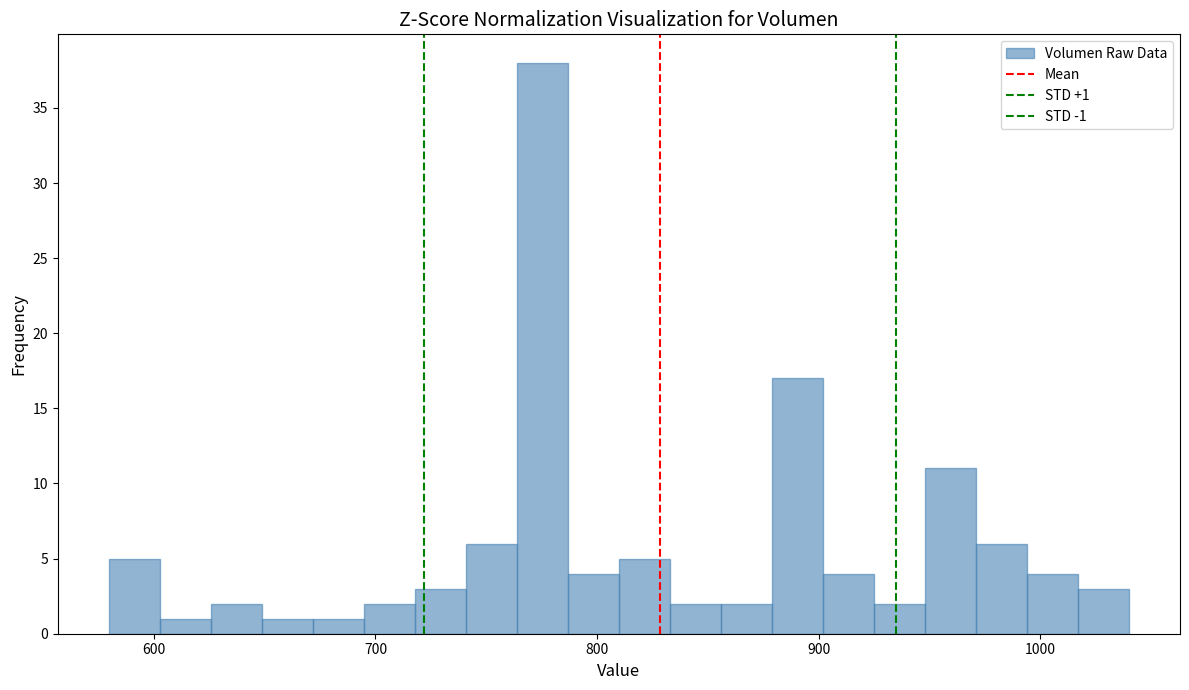

Read against the x-axis, roughly where is the centre of the tallest bar?

780